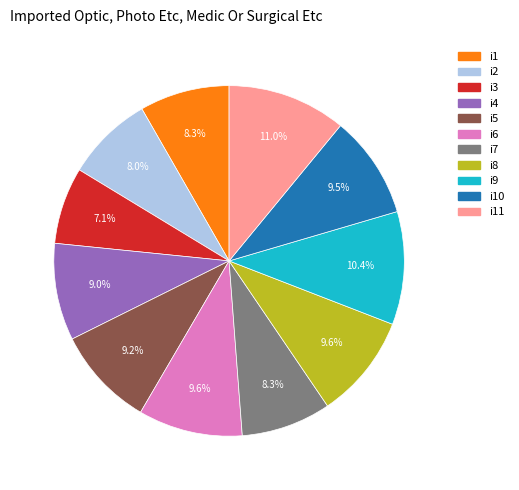

Does any single category account for the majority?

No